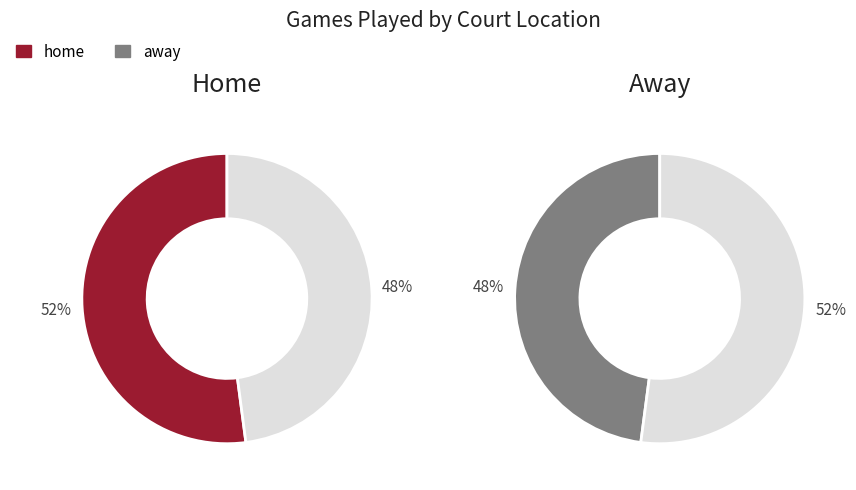

Which slice is the smallest?

away